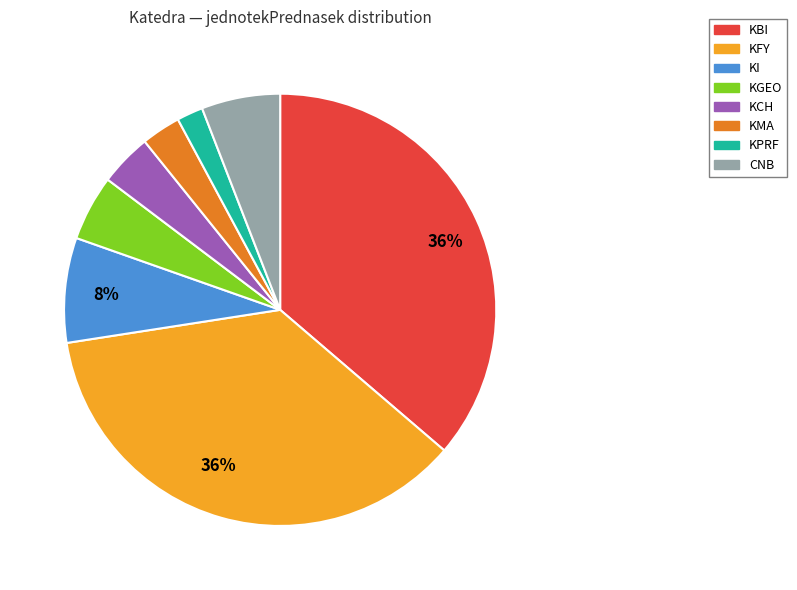

Which has a higher value, KI or KMA?

KI